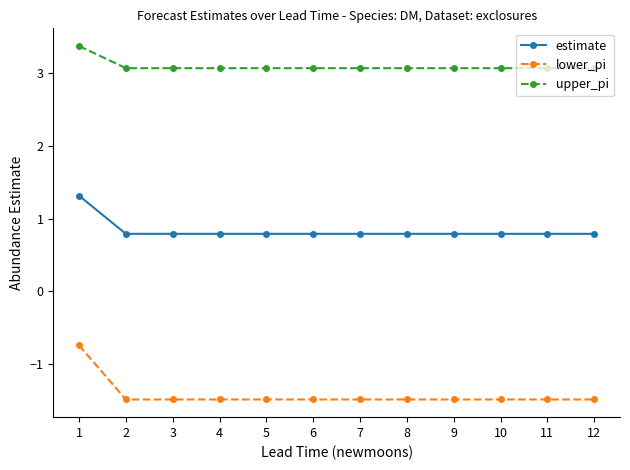

Reading left to right, list all the values displayed in this chart.

estimate: 1=1.3	2=0.8	3=0.8	4=0.8	5=0.8	6=0.8	7=0.8	8=0.8	9=0.8	10=0.8	11=0.8	12=0.8
lower_pi: 1=-0.7	2=-1.5	3=-1.5	4=-1.5	5=-1.5	6=-1.5	7=-1.5	8=-1.5	9=-1.5	10=-1.5	11=-1.5	12=-1.5
upper_pi: 1=3.4	2=3.1	3=3.1	4=3.1	5=3.1	6=3.1	7=3.1	8=3.1	9=3.1	10=3.1	11=3.1	12=3.1